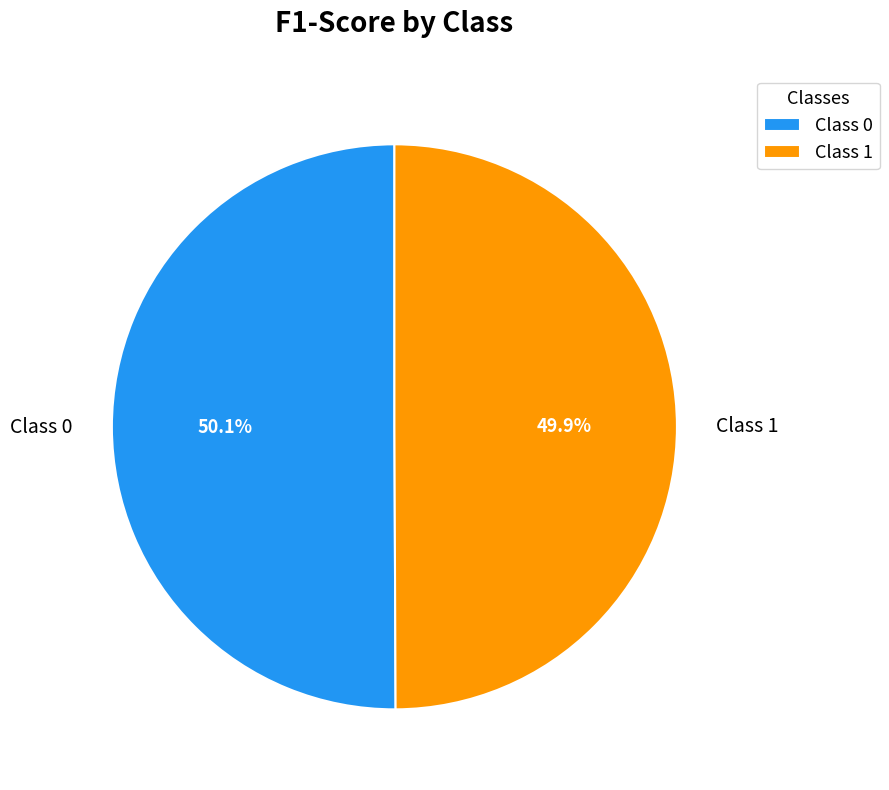

What is the total percentage of Class 1 and Class 0?

100.0%